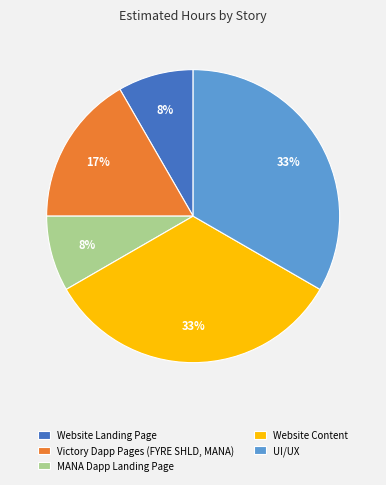

To the nearest percent, what is the average slice percentage?

20%